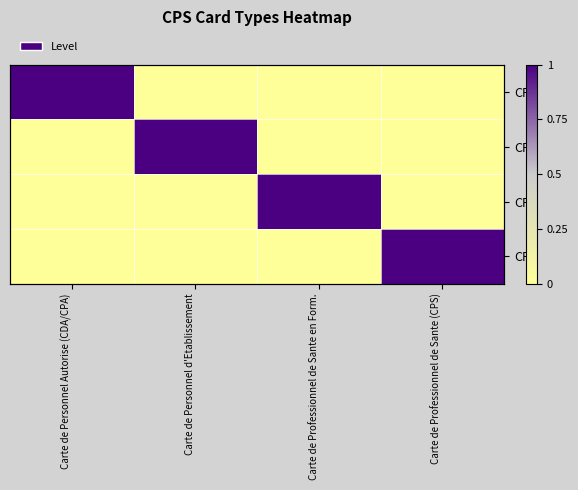

At Carte de Professionnel de Sante en Form., list the series in order from largest to smallest.

CPF, CPA, CPE, CPS